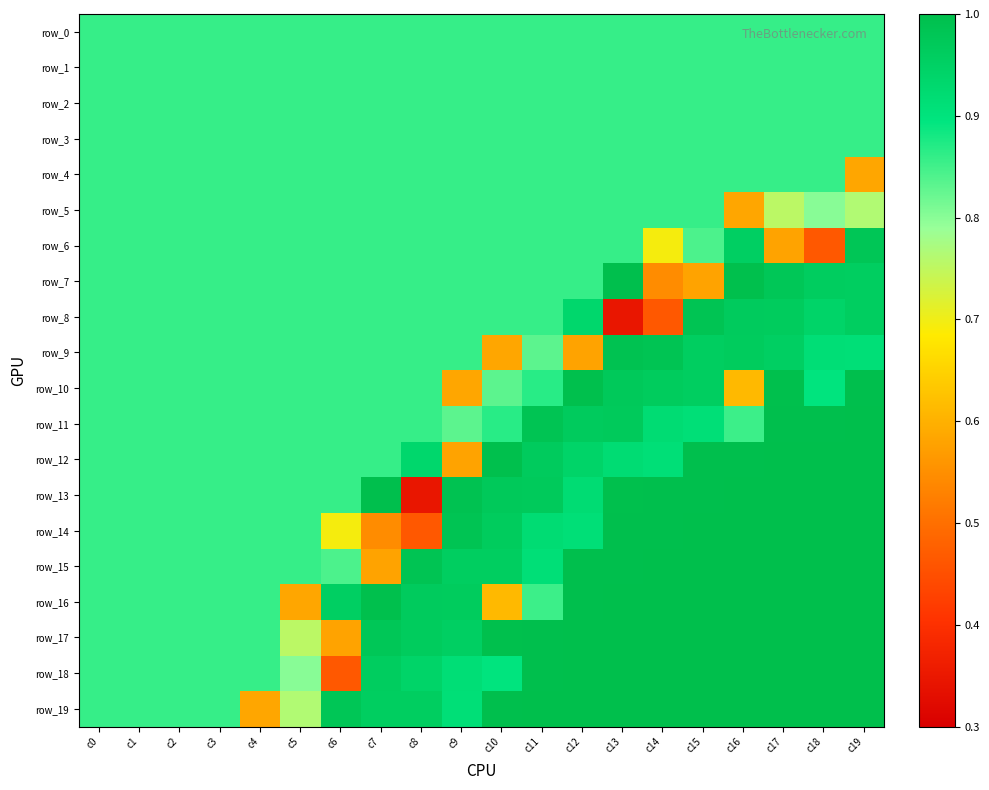

Is it true that row_5 equals 0.2 at c8?

False